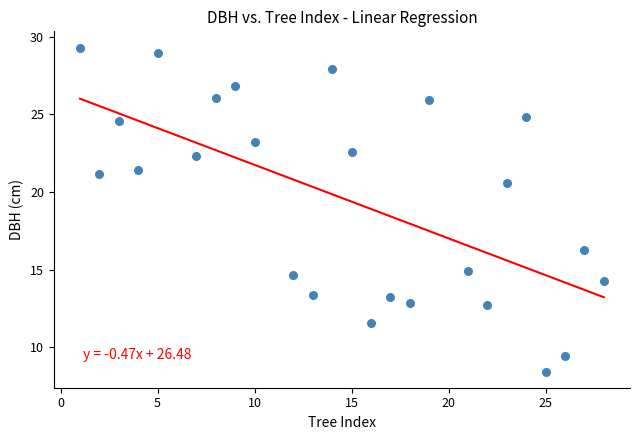

What Y value in the scatter plot is closest to 18?

16.3